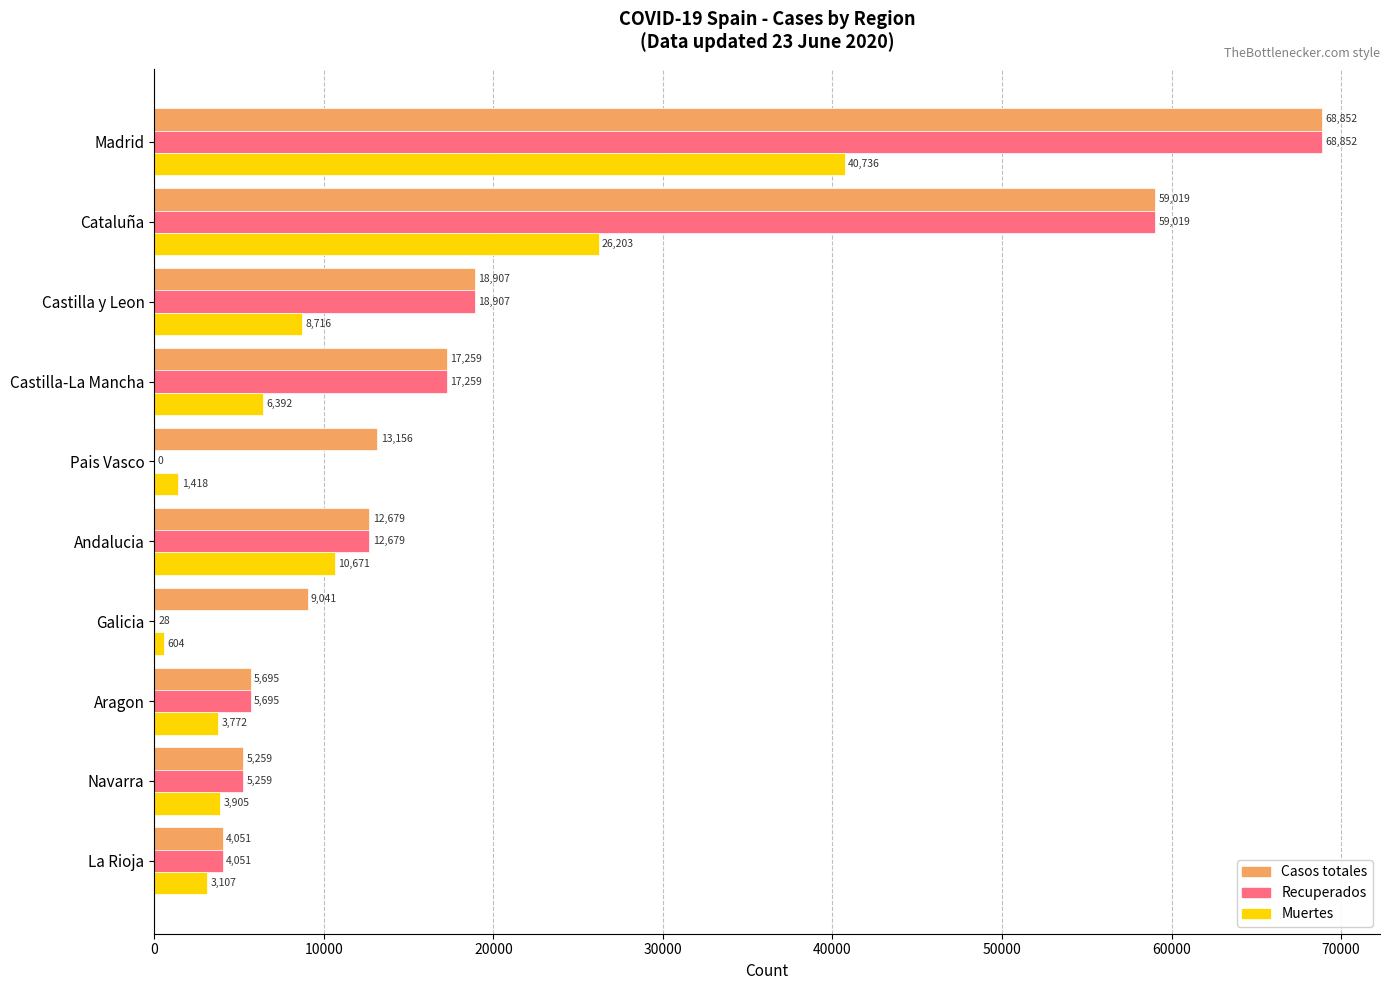

What is the maximum value shown in the chart?

68852